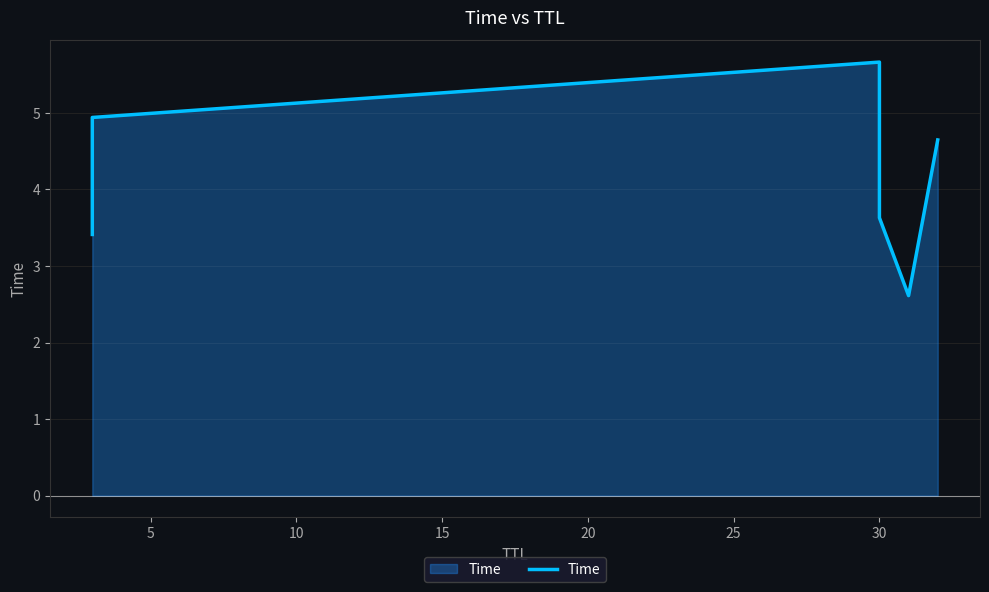

The chart shows a value of 2.5 at 5. True or false?

False